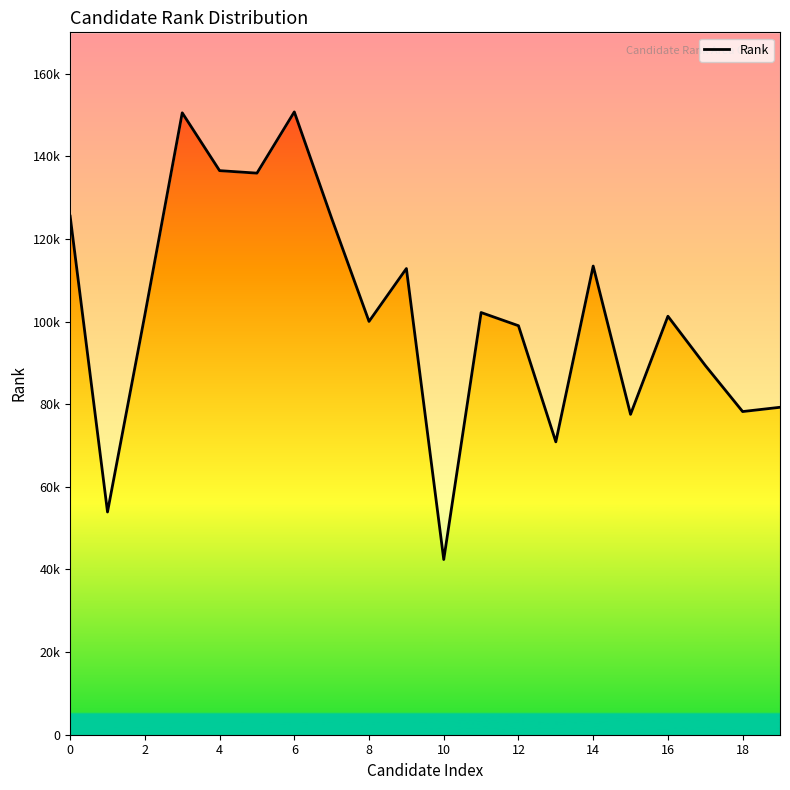

What is the change in value from 16 to 17?

-11911